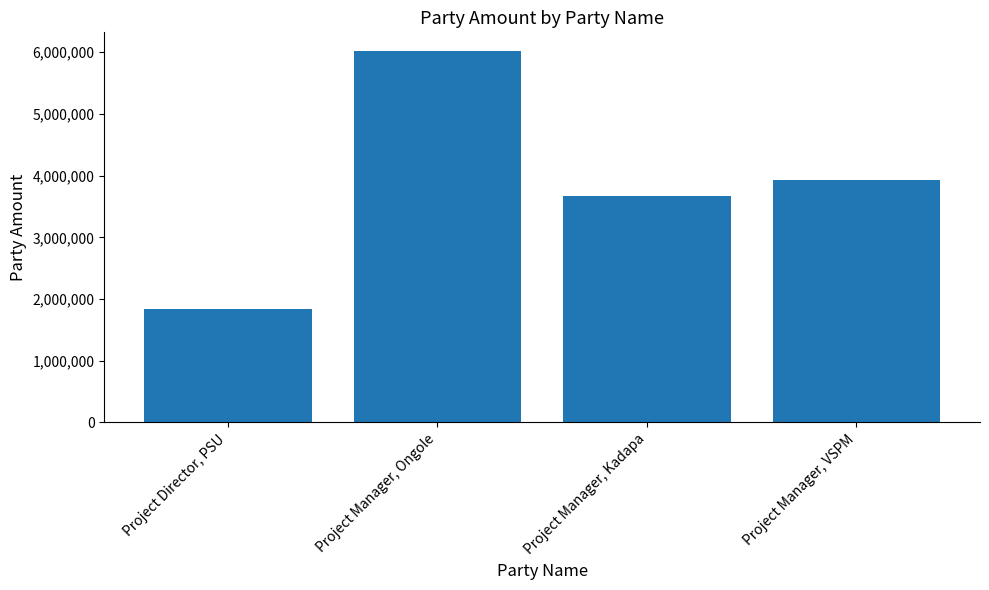

At which label is the value closest to 3932437?

Project Manager, VSPM